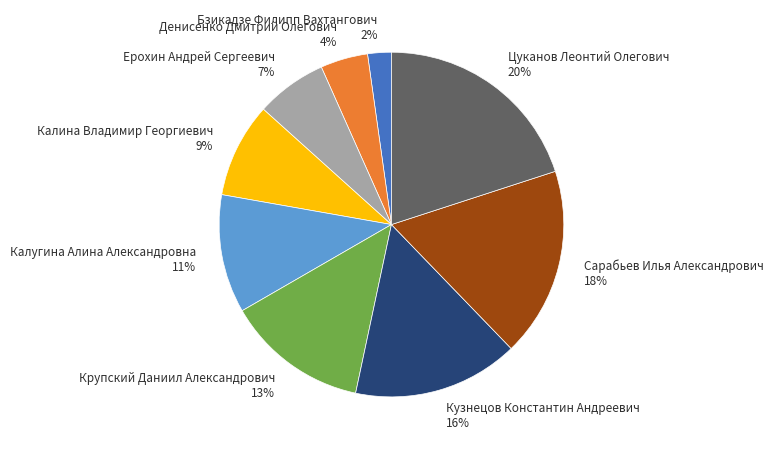

Does Кузнецов Константин Андреевич represent more than half of the total?

No